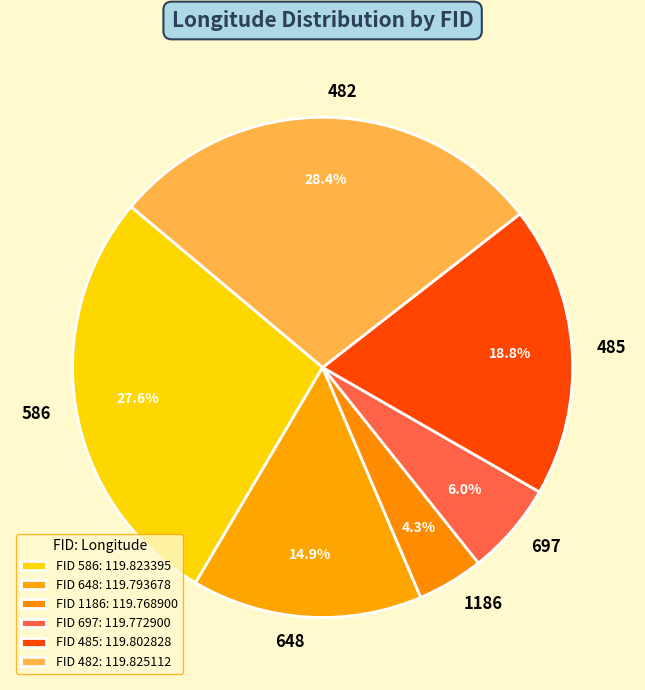

Between 697 and 586, which is larger?

586